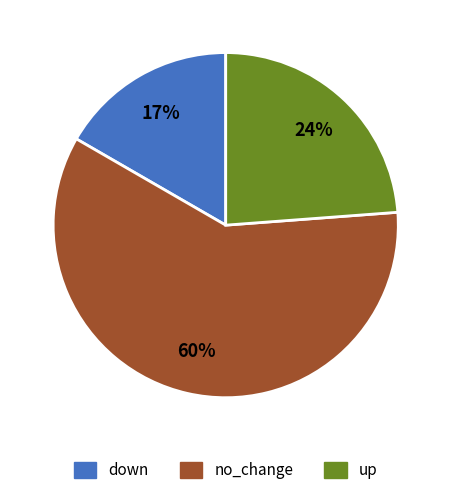

To the nearest percent, what portion does up represent?

24%